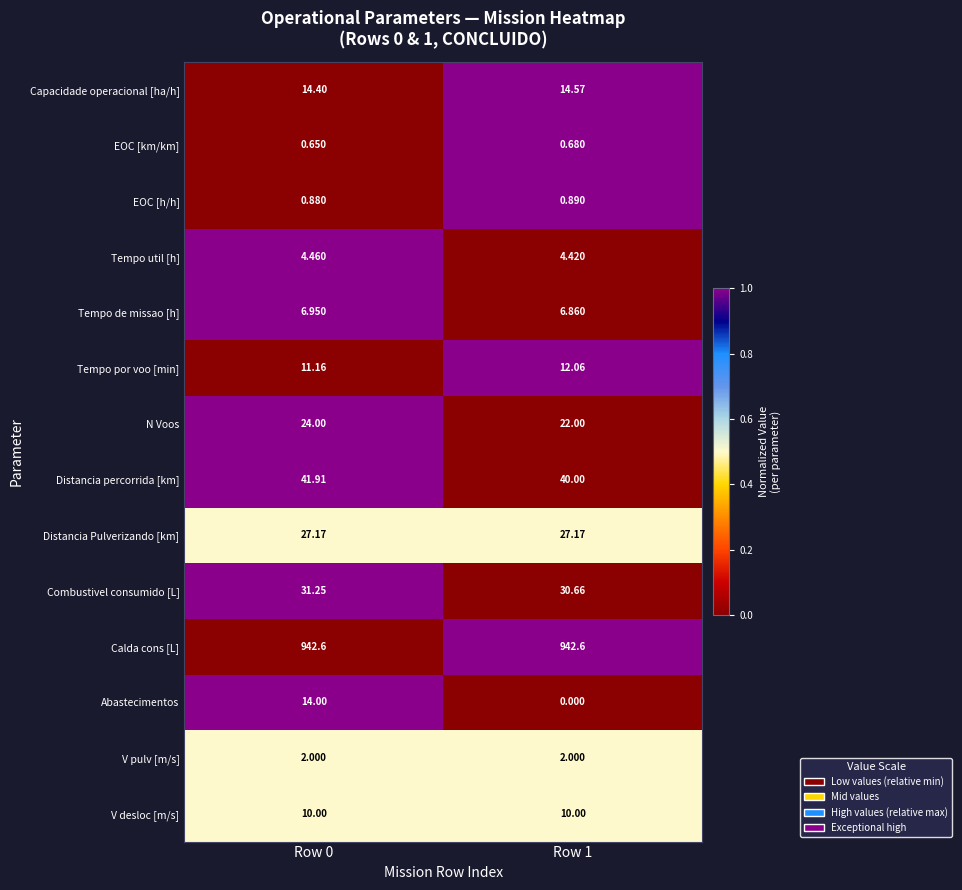

What is the maximum value shown in the chart?

942.6